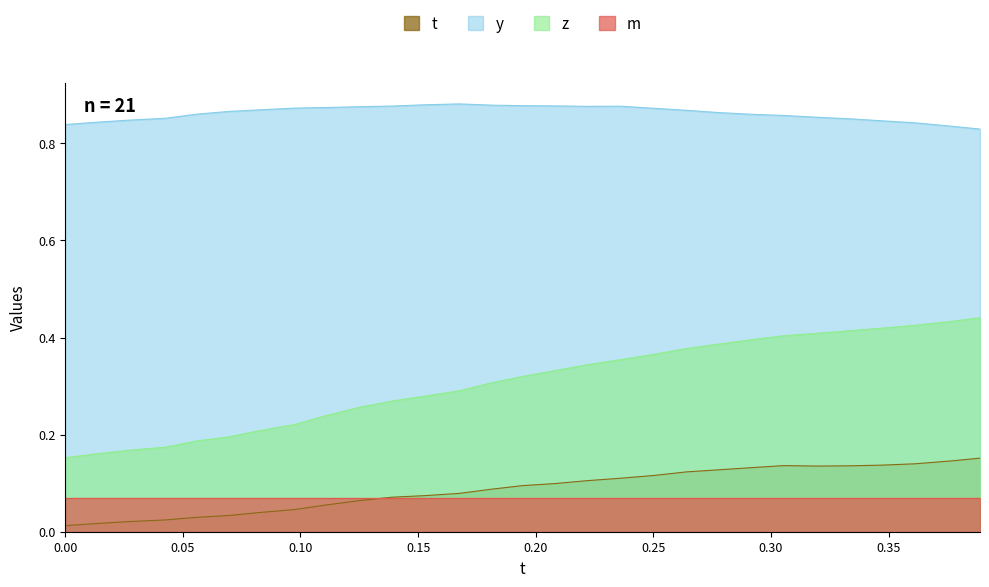

List the series in order of their peak value, lowest first.

m, t, z, y